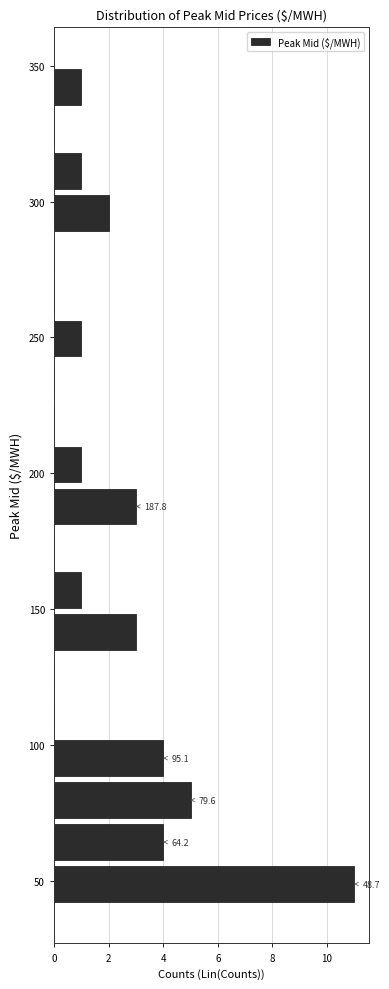

Read against the y-axis, roughly where is the centre of the longest bar?

50